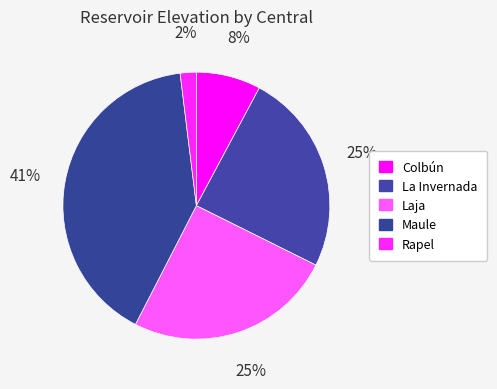

What percentage is NOT represented by Laja?

74.8%